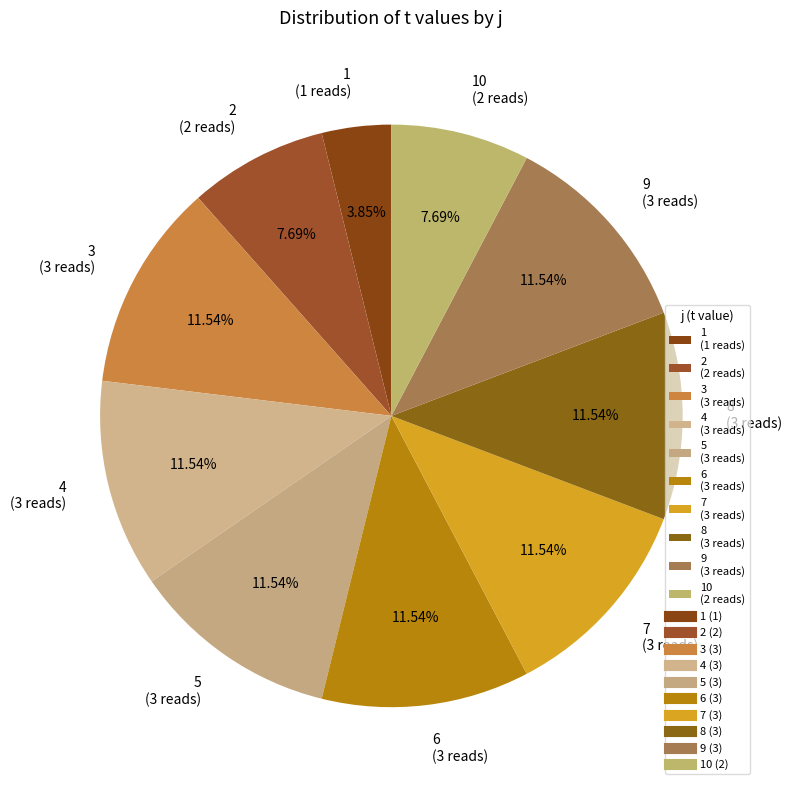

Combined, do 3 (3 reads) and 1 (1 reads) account for over 50%?

No